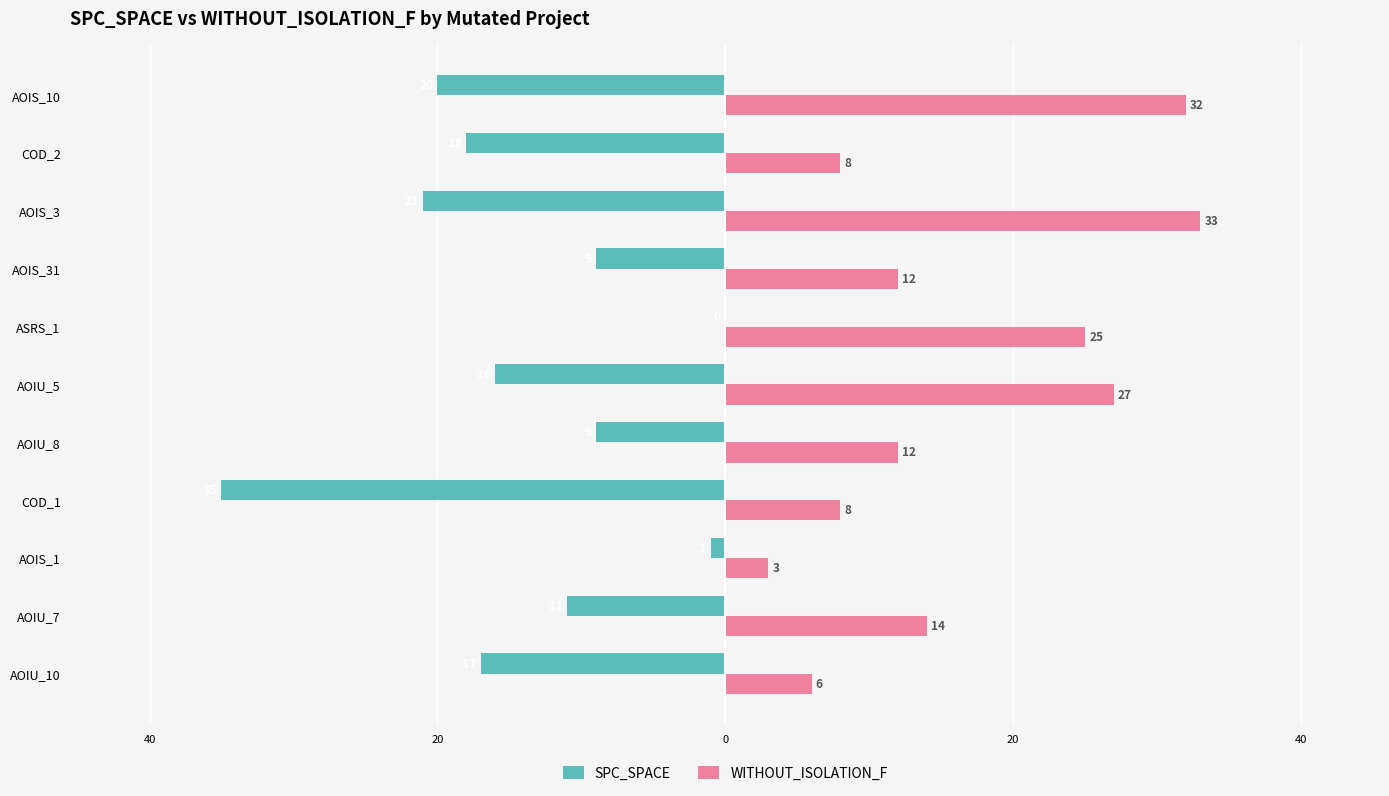

Which series has the widest spread of values?

SPC_SPACE